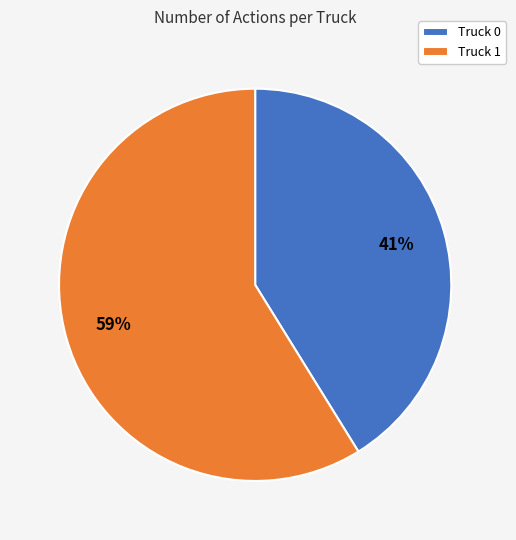

How many slices are in this pie chart?

2